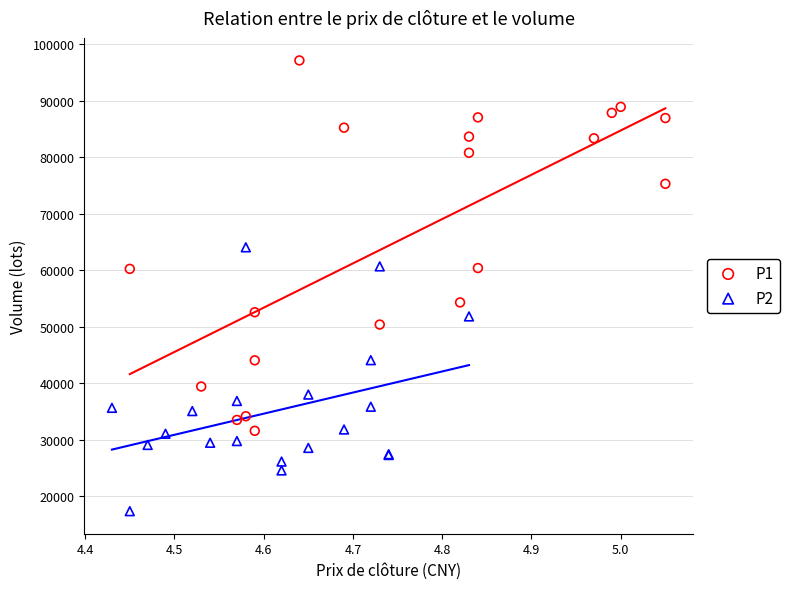

What are all the series names shown in the legend?

P1, P2